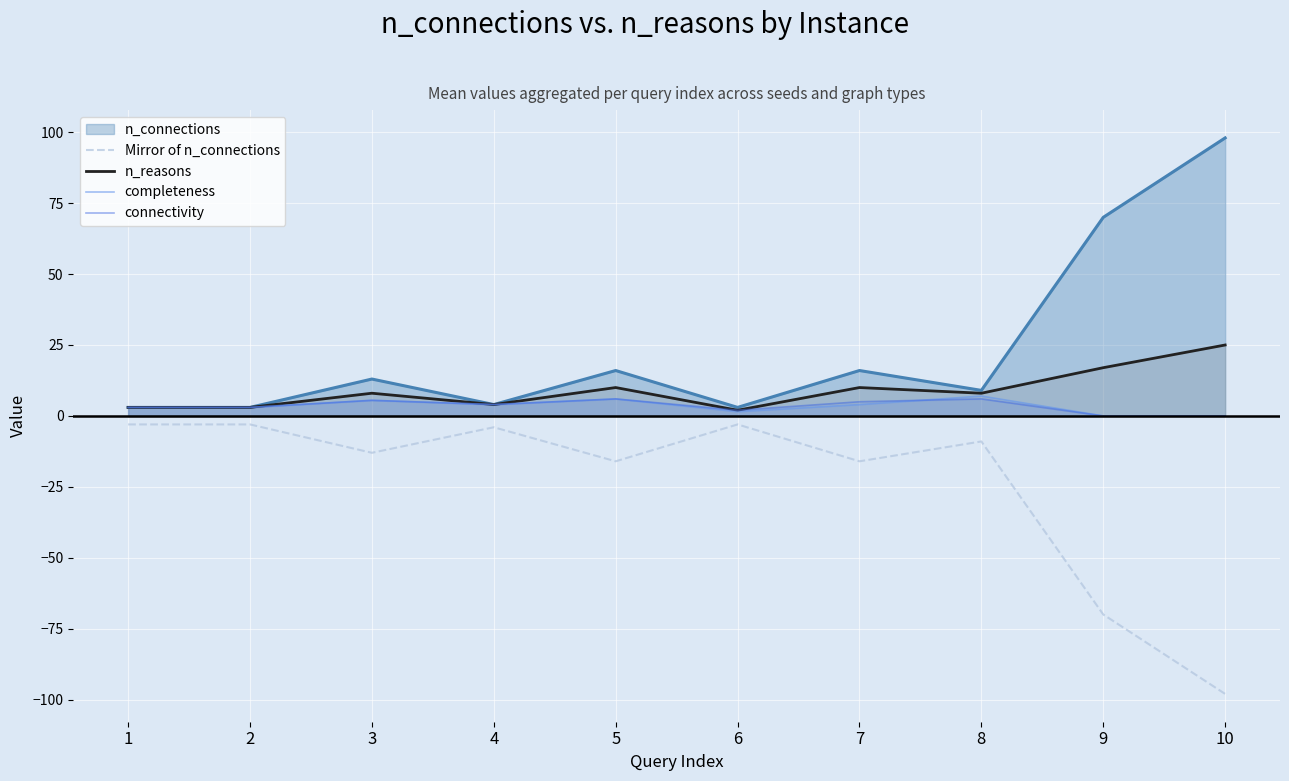

What is the value of the n_reasons point at the 1st from the left?

3.0